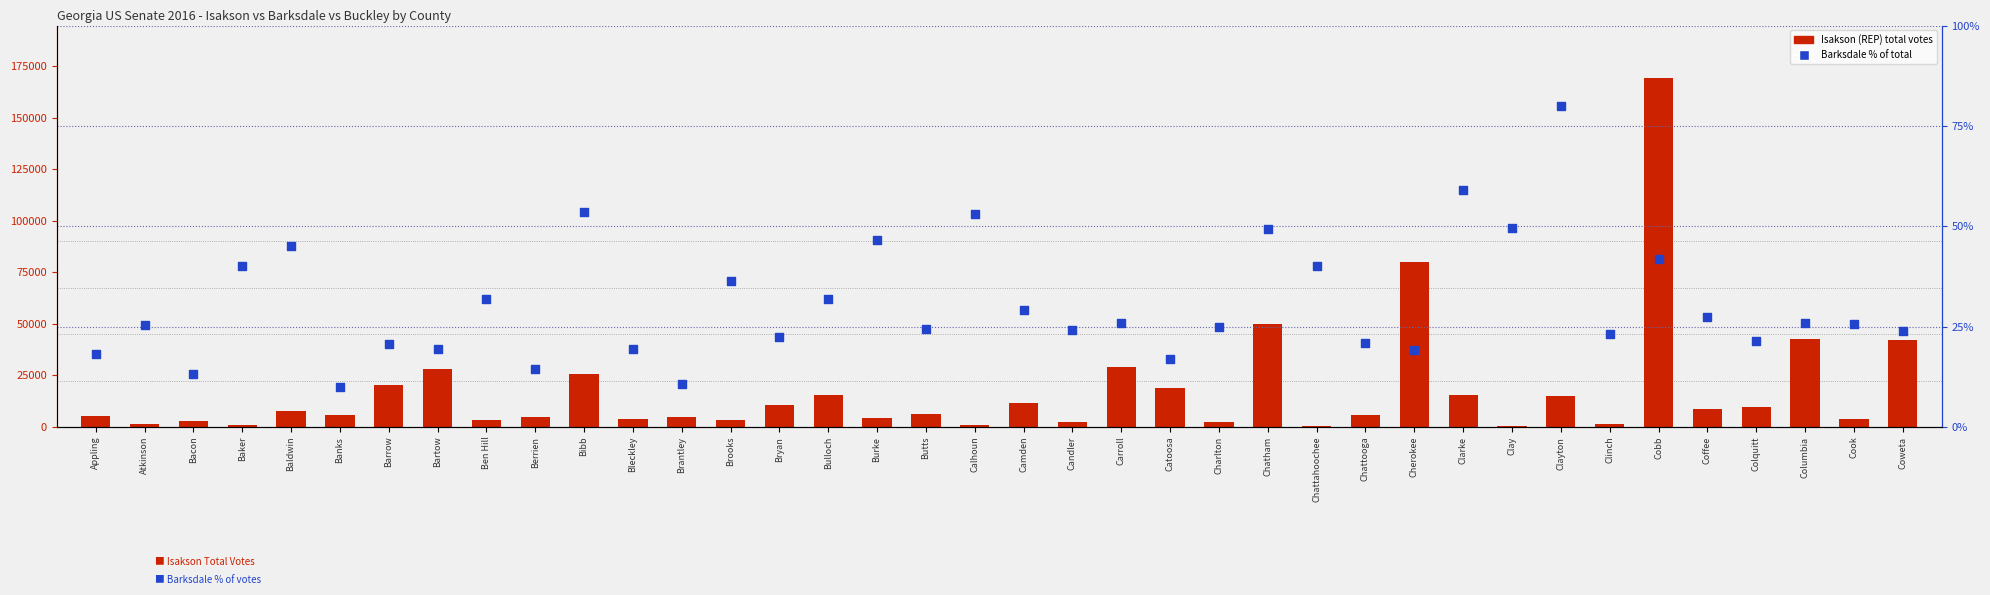

Which series contains the highest Y value?

Isakson (REP)